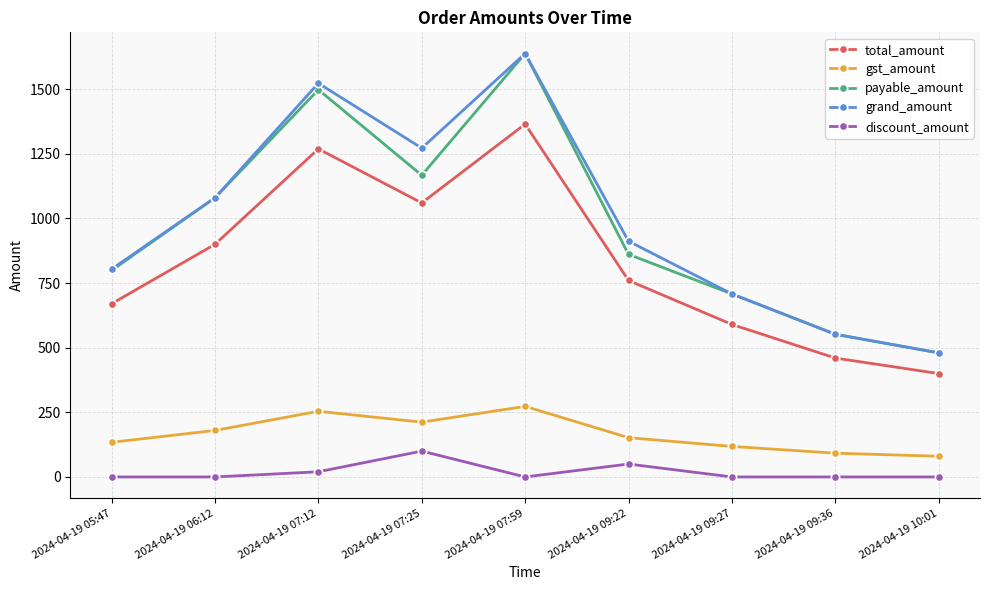

Which series changed the most between 2024-04-19 07:59 and 2024-04-19 09:22?

payable_amount